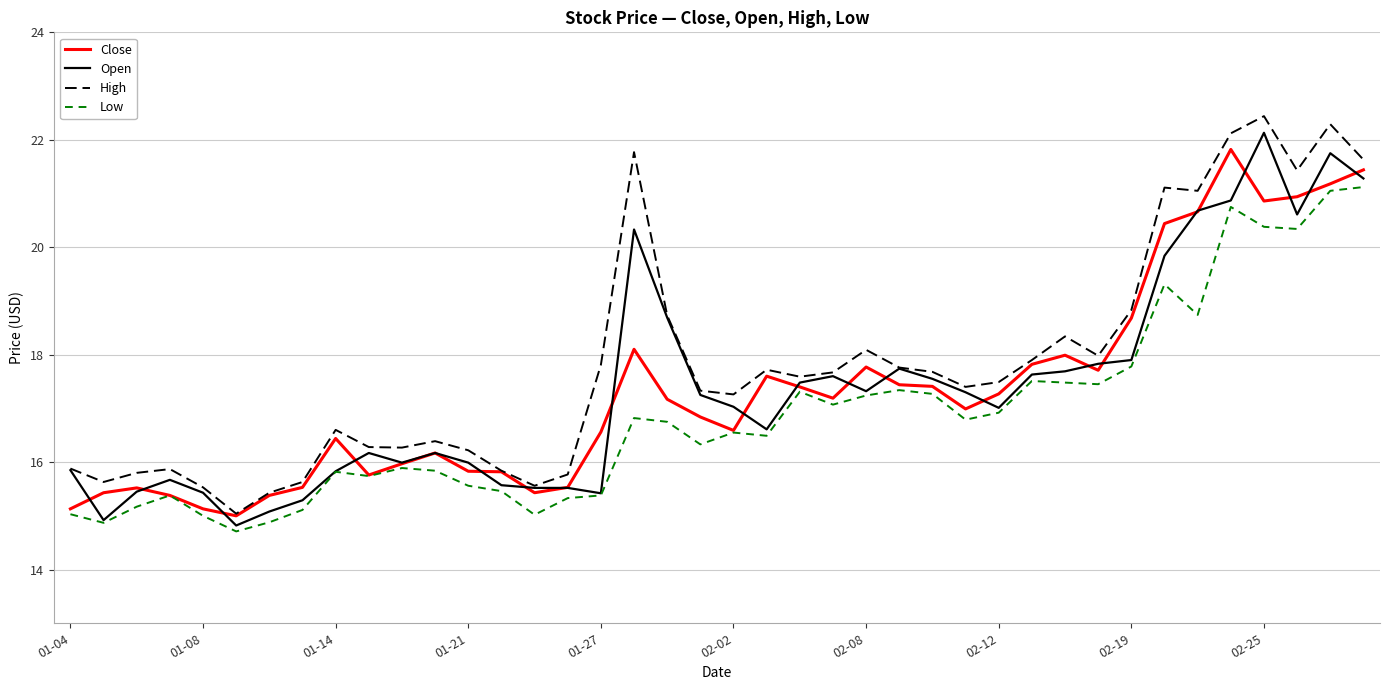

True or false: Low and High cross at least once.

False